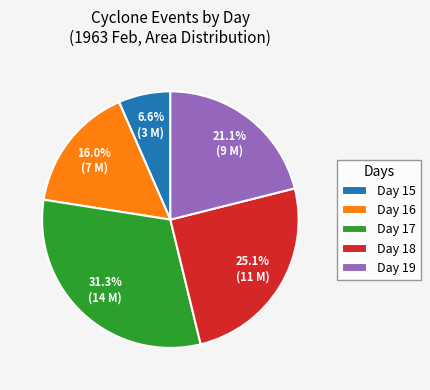

Which slice is the largest?

Day 17